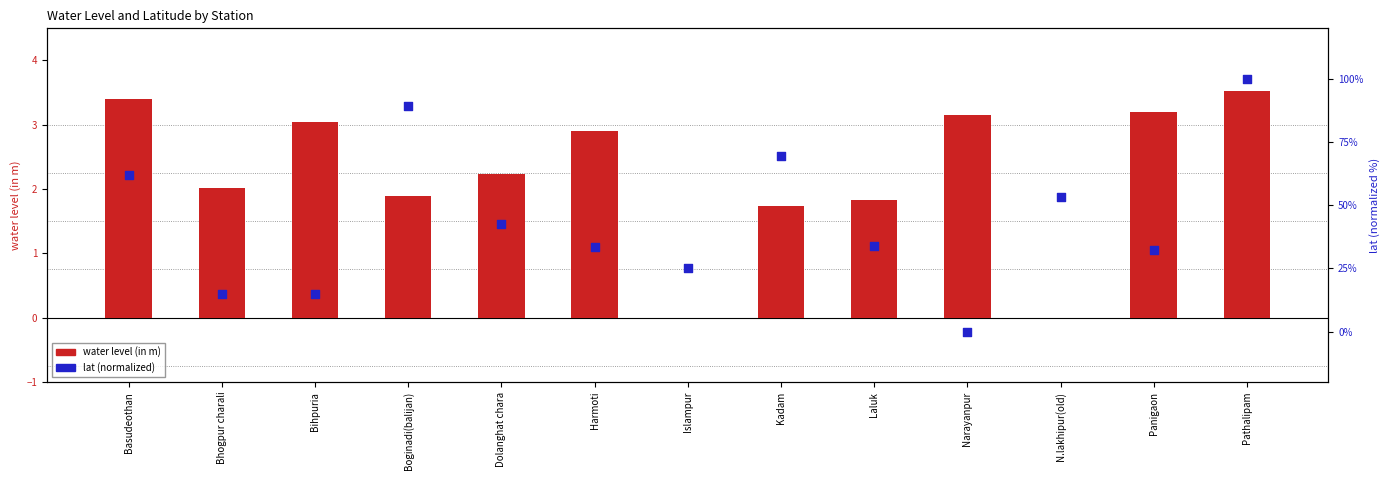

What is the total value across all series at Bihpuria?

17.9